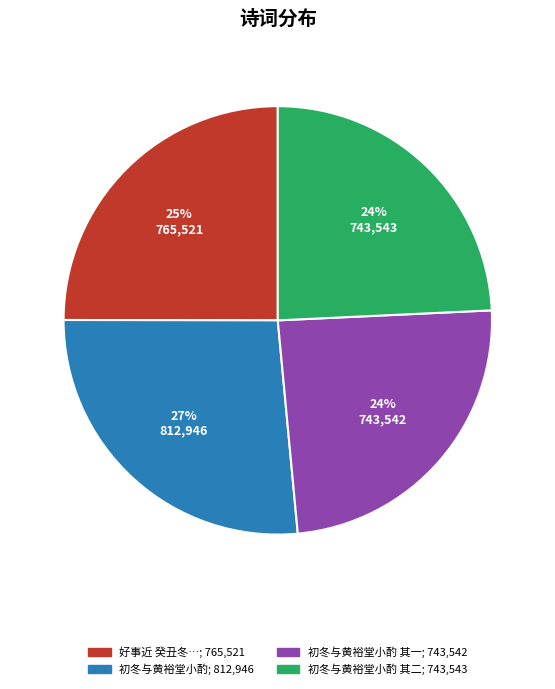

To the nearest percent, what is the average slice percentage?

25%